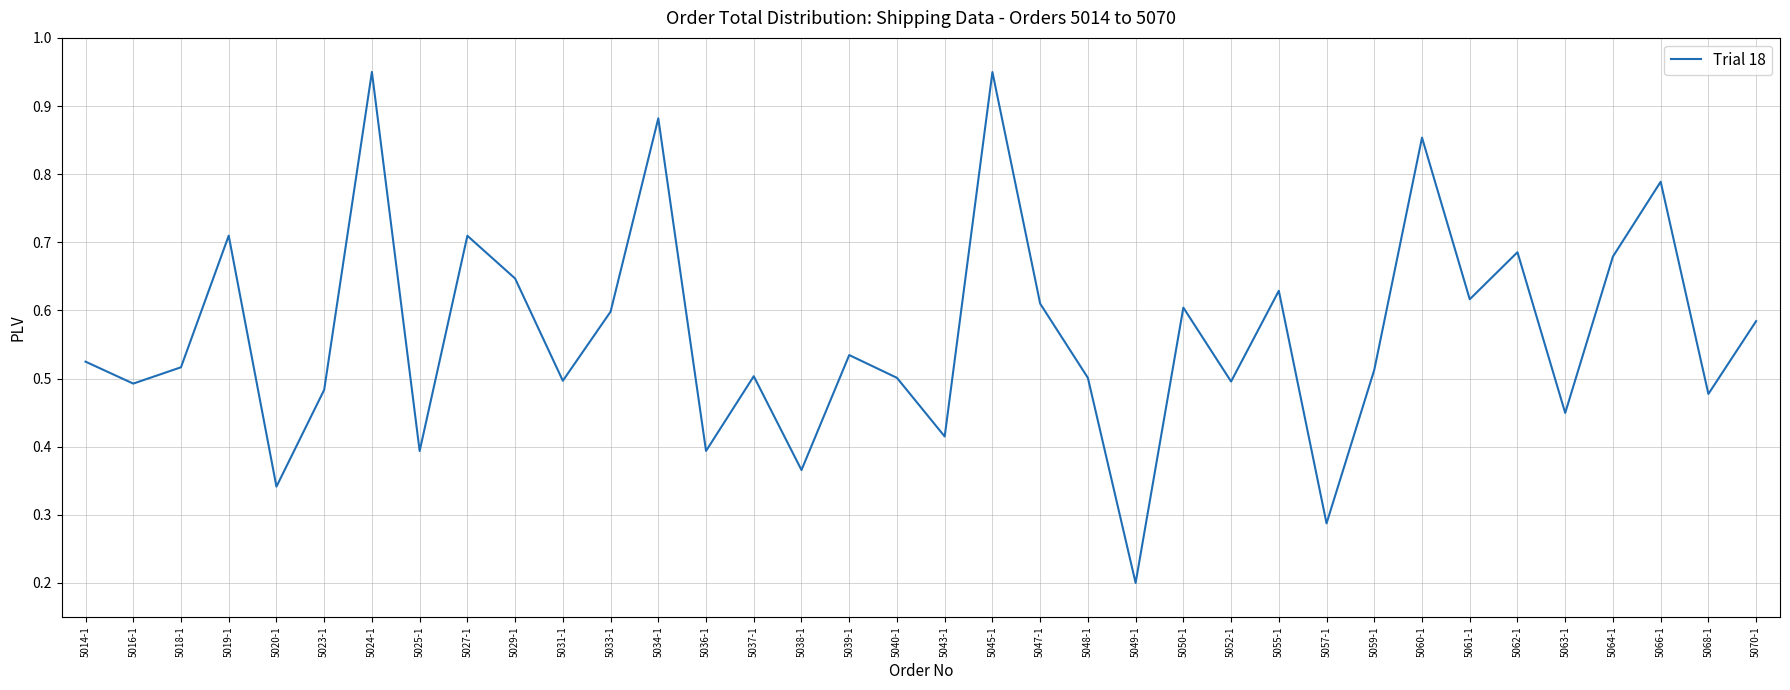

At which label is the value closest to 0?

5049-1